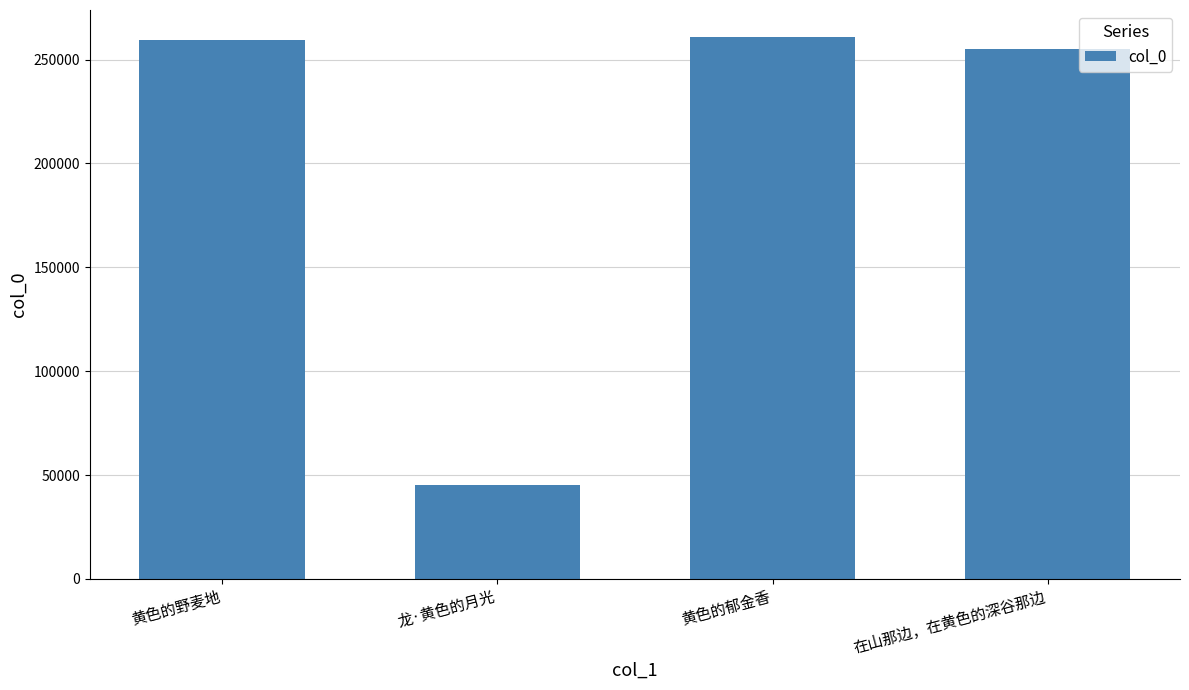

Reading left to right, list all the values displayed in this chart.

黄色的野麦地=259388	龙·黄色的月光=45009	黄色的郁金香=260842	在山那边，在黄色的深谷那边=255282